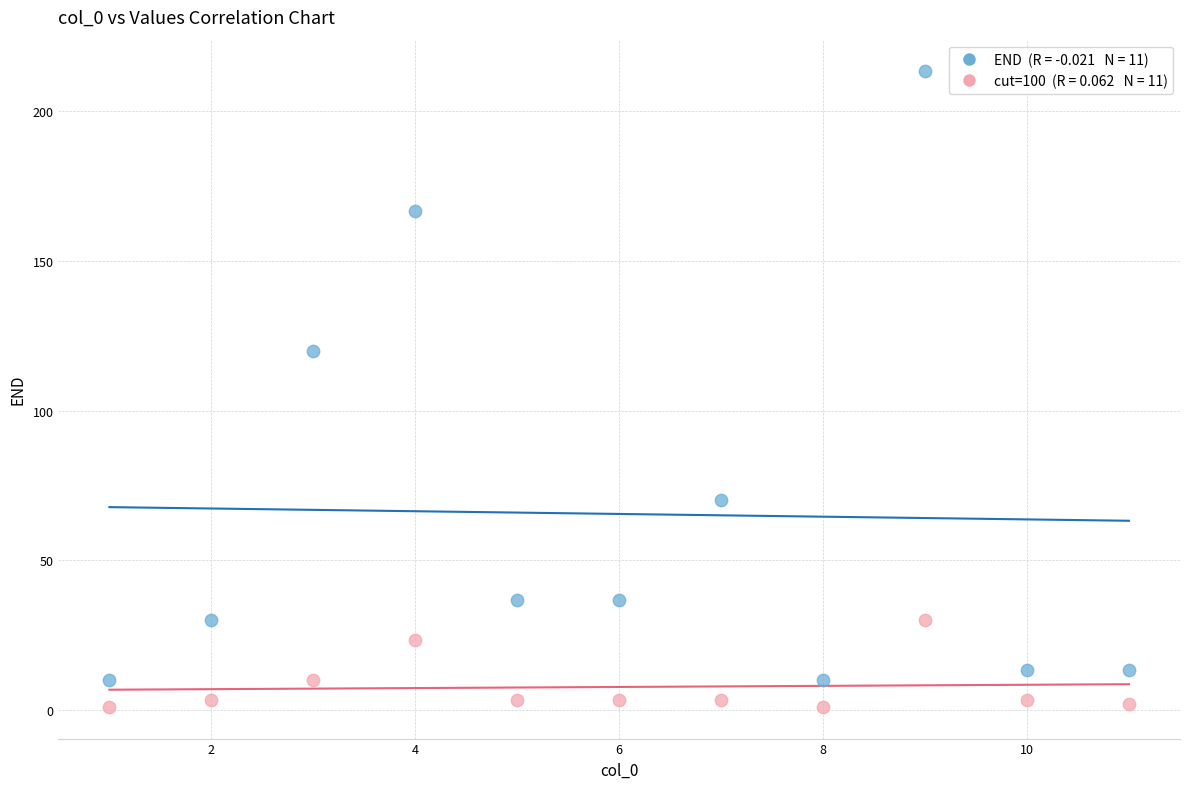

Across all series, what Y value is closest to 107?

120.0